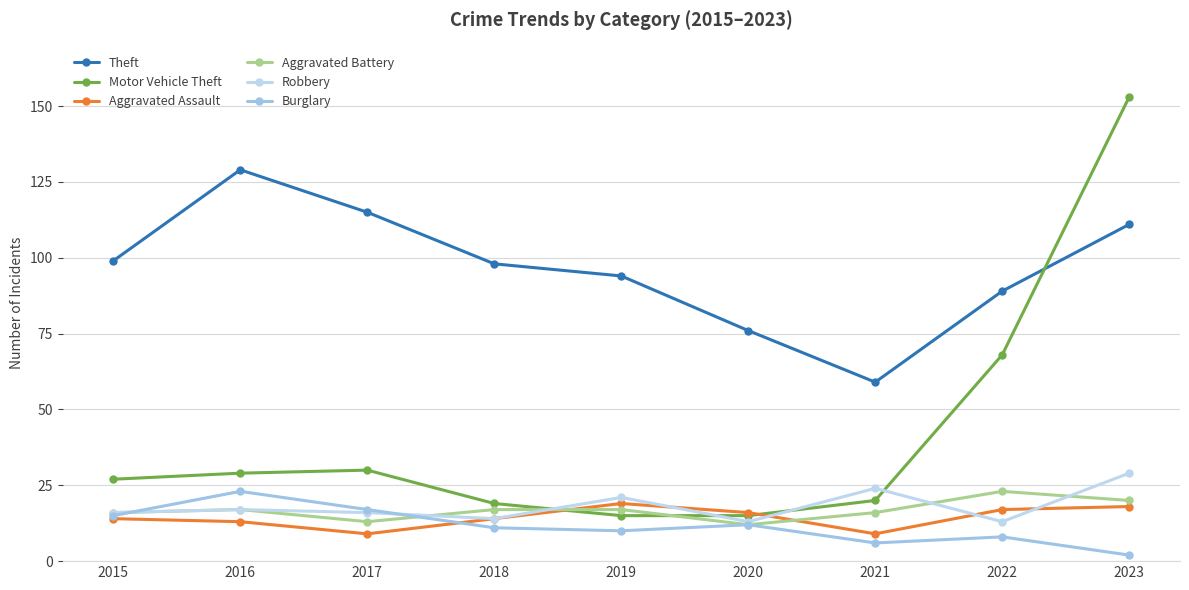

What are all the series names shown in the legend?

Theft, Motor Vehicle Theft, Aggravated Assault, Aggravated Battery, Robbery, Burglary